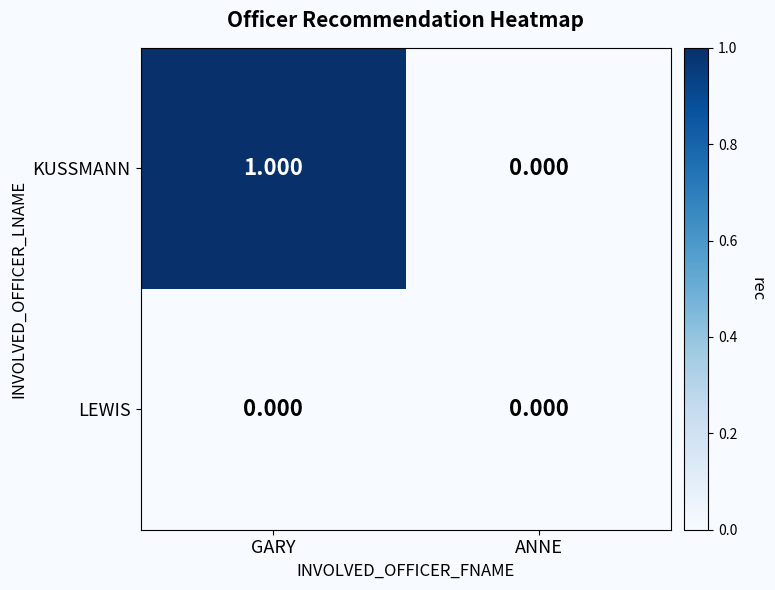

What is the difference between the highest and lowest values at GARY?

1